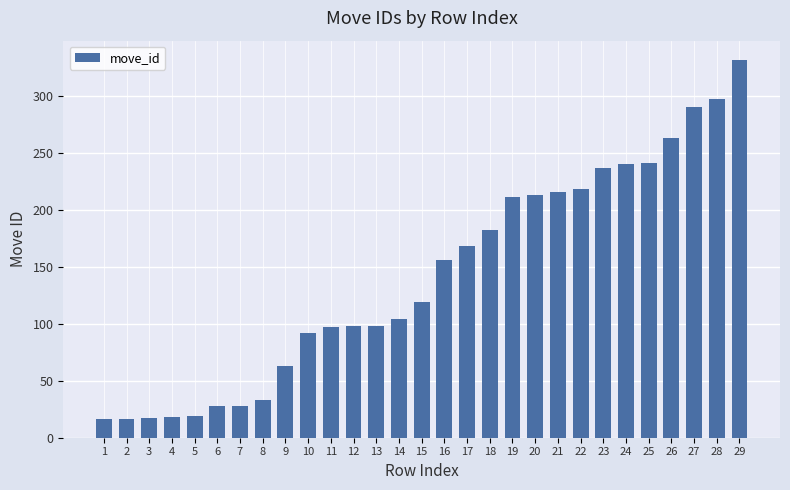

Between 10 and 28, which is larger?

28